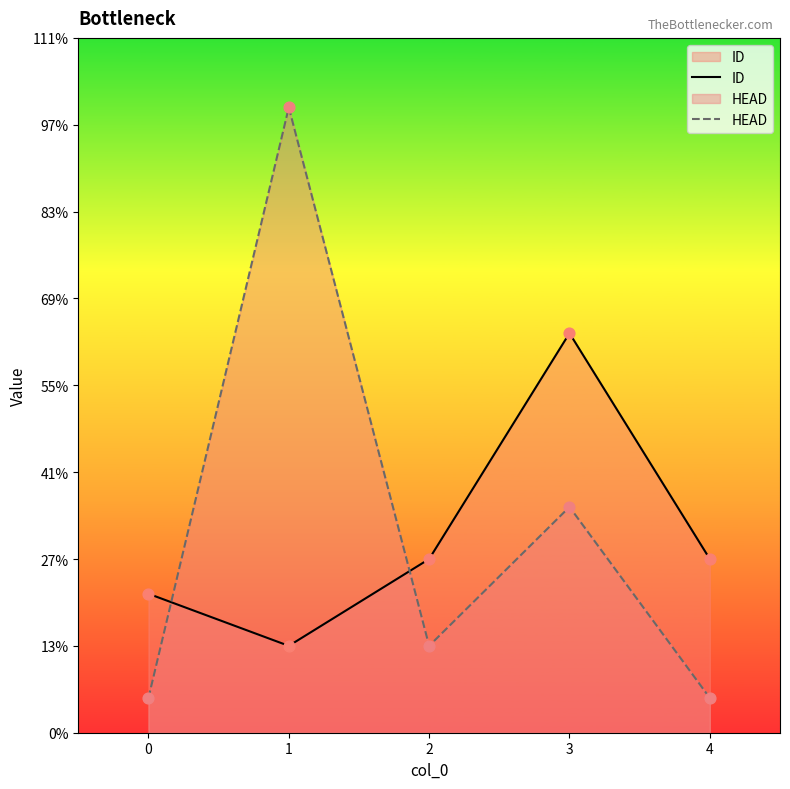

Which series contains the highest Y value?

HEAD